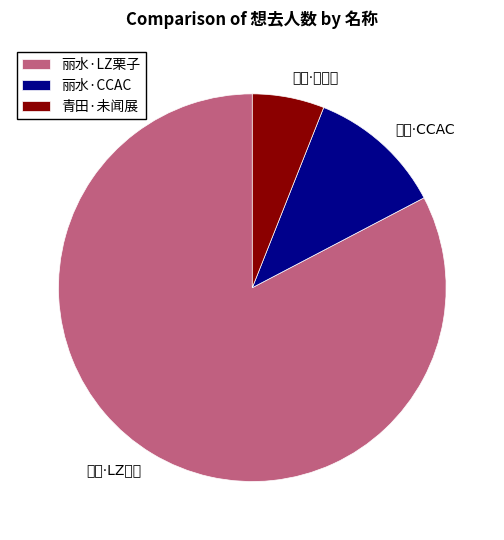

Combined, do 丽水·LZ栗子 and 青田·未闻展 account for over 50%?

Yes